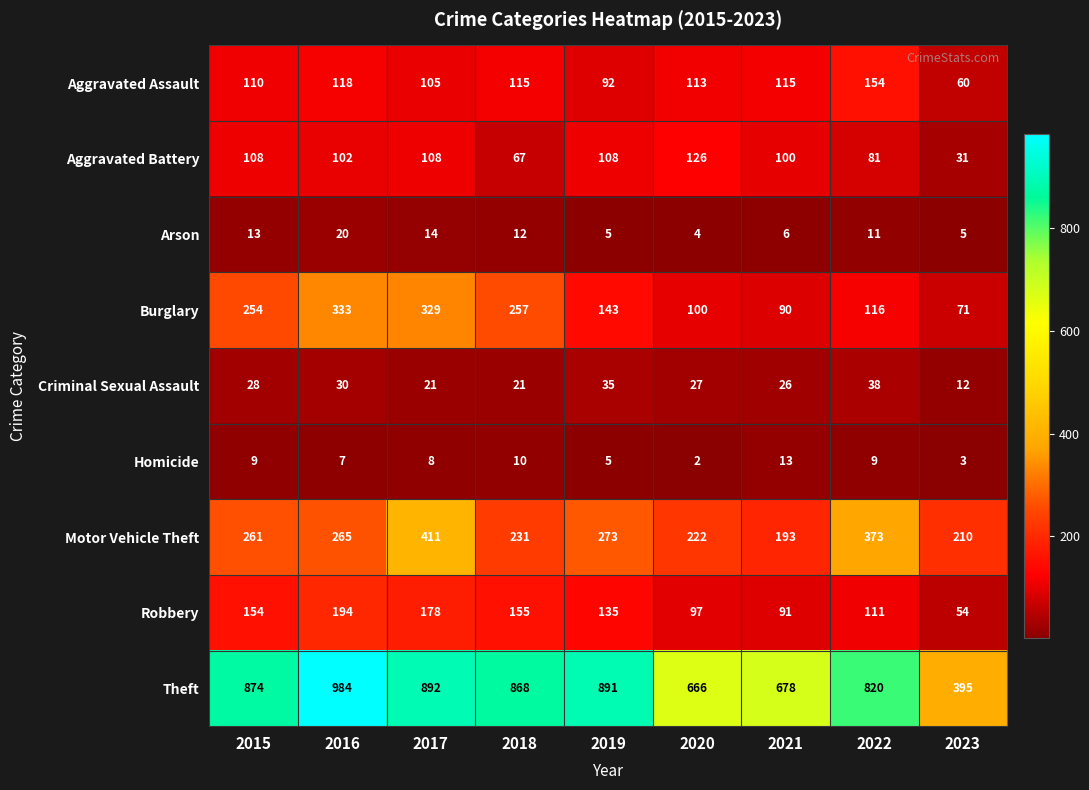

How many data points in Motor Vehicle Theft are less than 261?

4